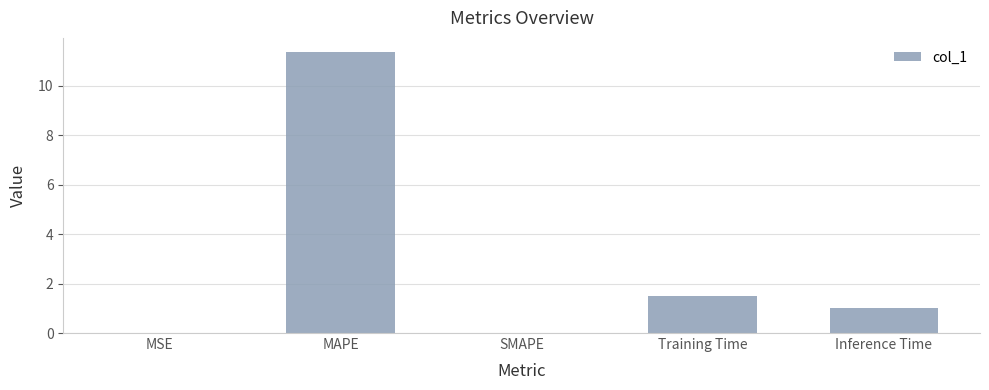

What is the sum of all values?

13.9